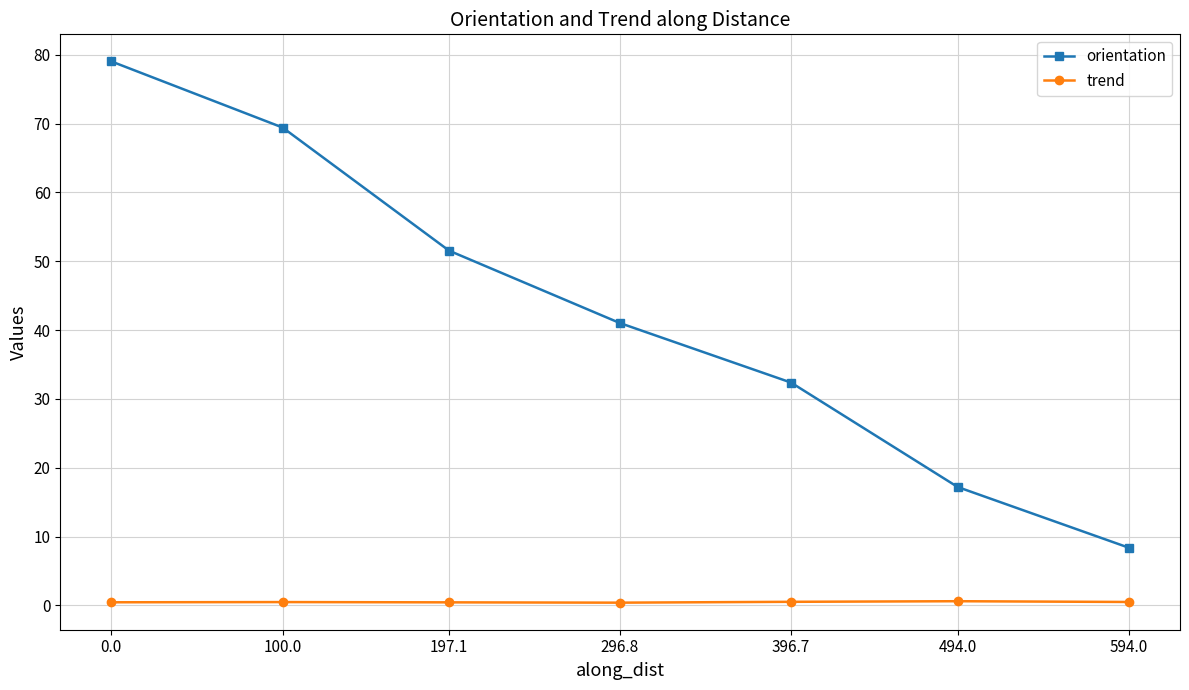

Where is orientation nearest to the value 43?

296.8